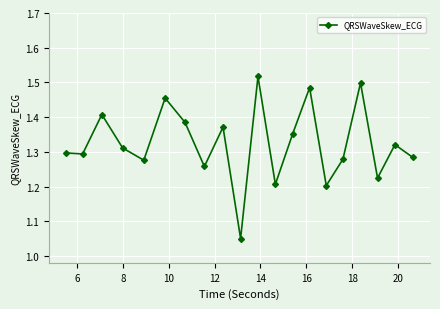

What is the difference between the maximum and second lowest values?

0.3